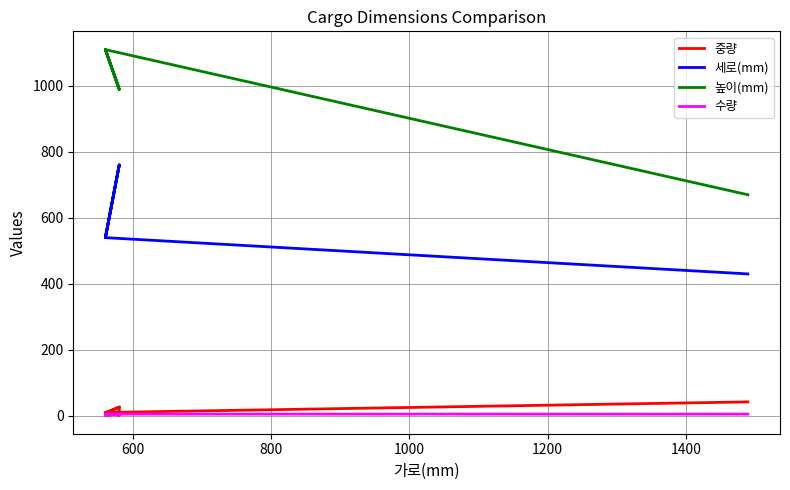

What is the smallest value displayed?

1